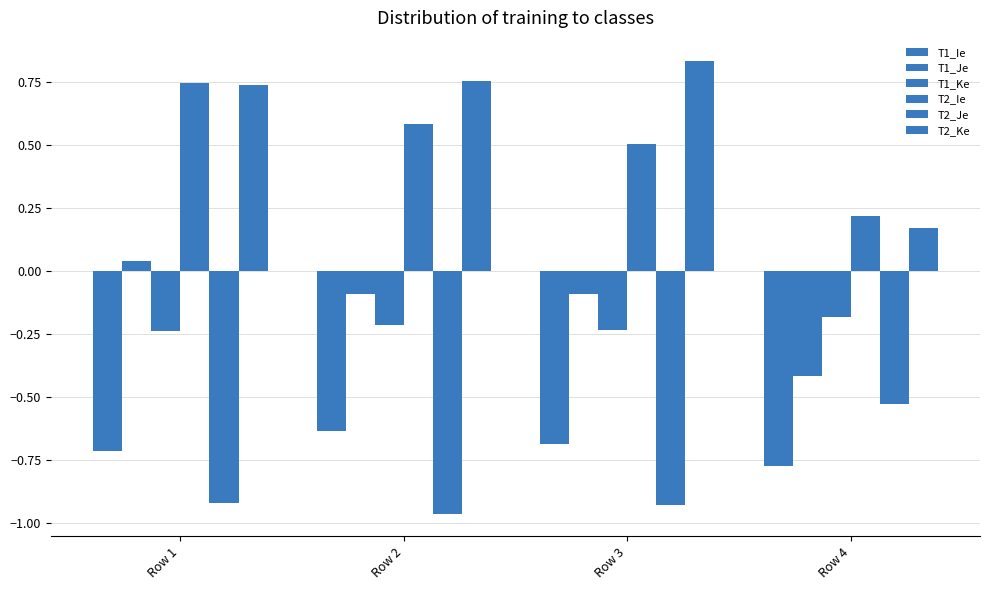

How many distinct data groups are displayed?

6